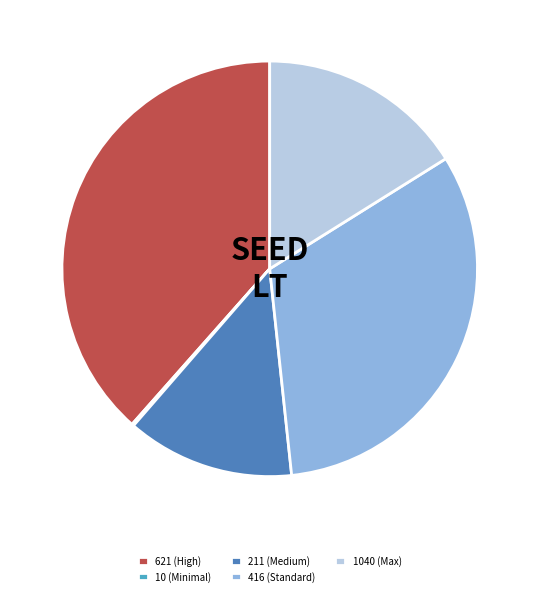

Is it true that 211 (Medium) is 6% of the pie?

False